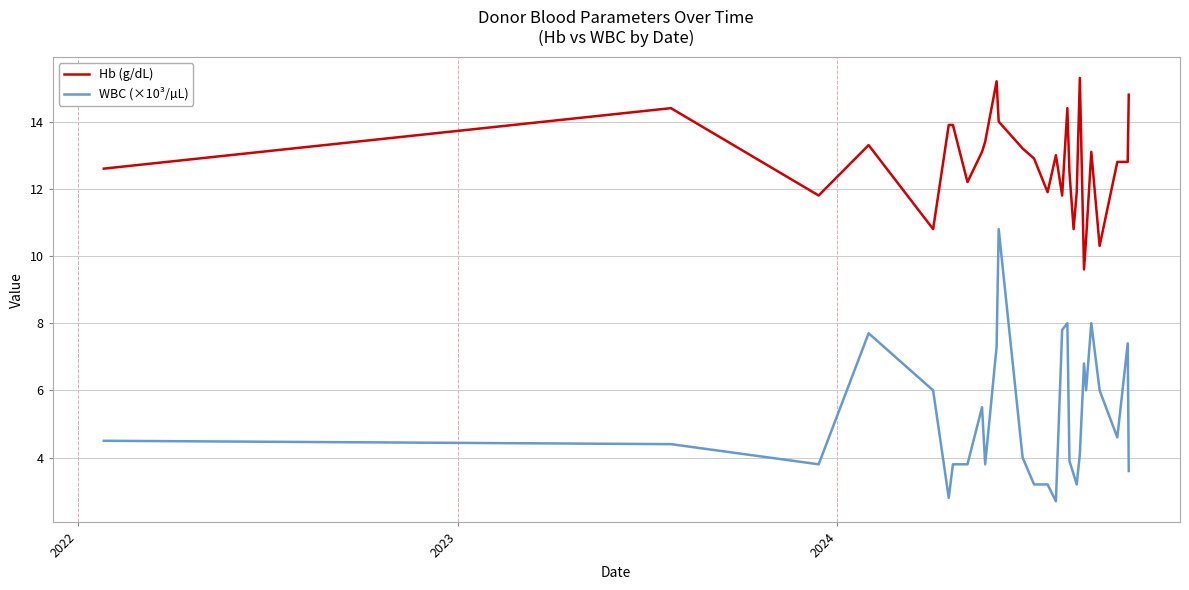

Rank the series by their maximum value, from highest to lowest.

Hb (g/dL), WBC (×10³/µL)